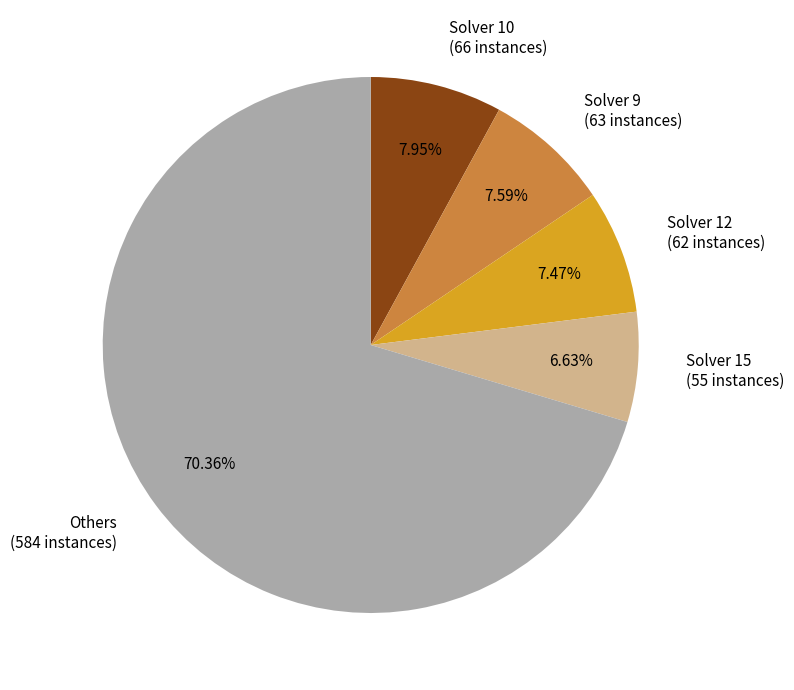

Does Others (584 instances) account for over 50% of the chart?

Yes